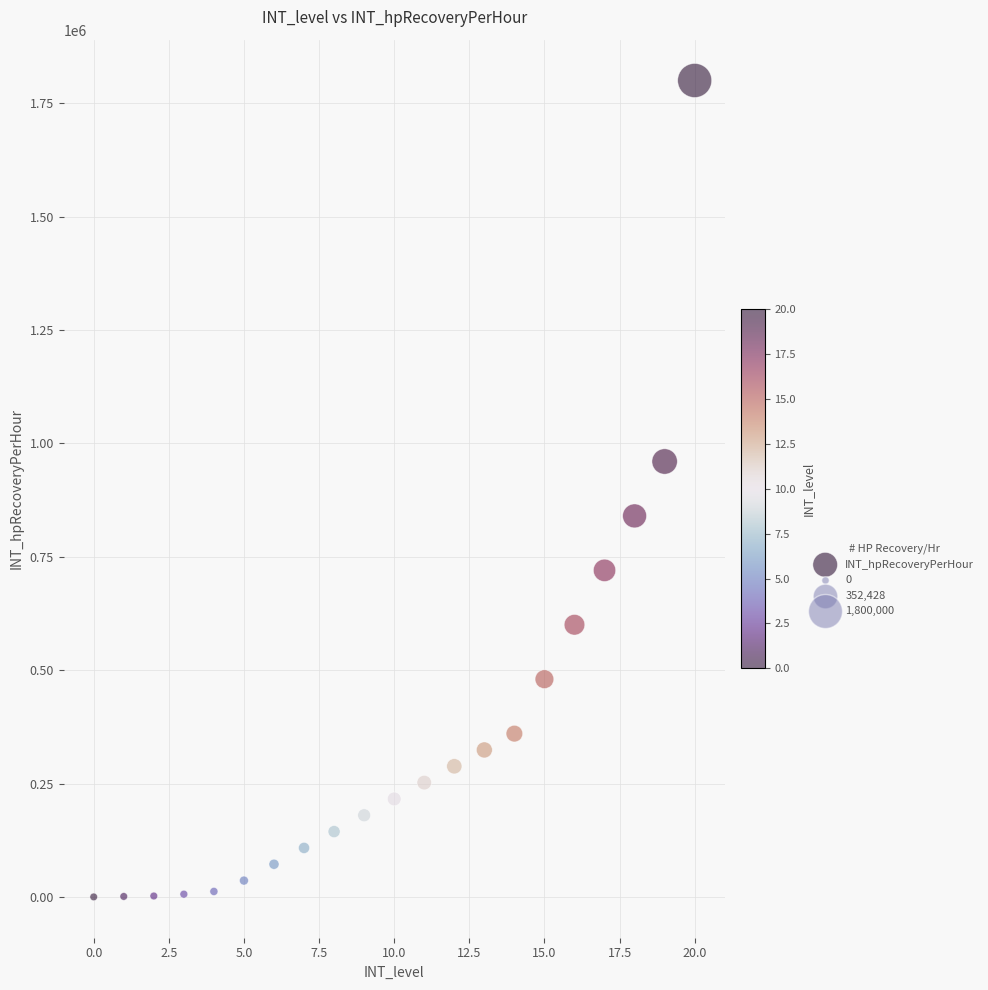

What is the range of Y values (max minus min)?

1800000